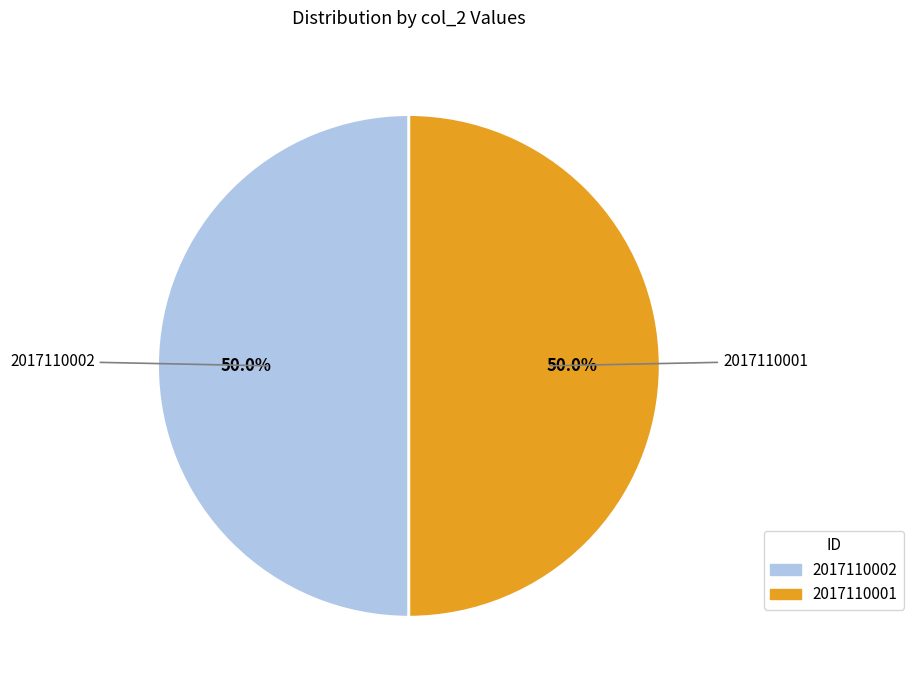

Do 2017110002 and 2017110001 together represent more than half of the pie?

Yes